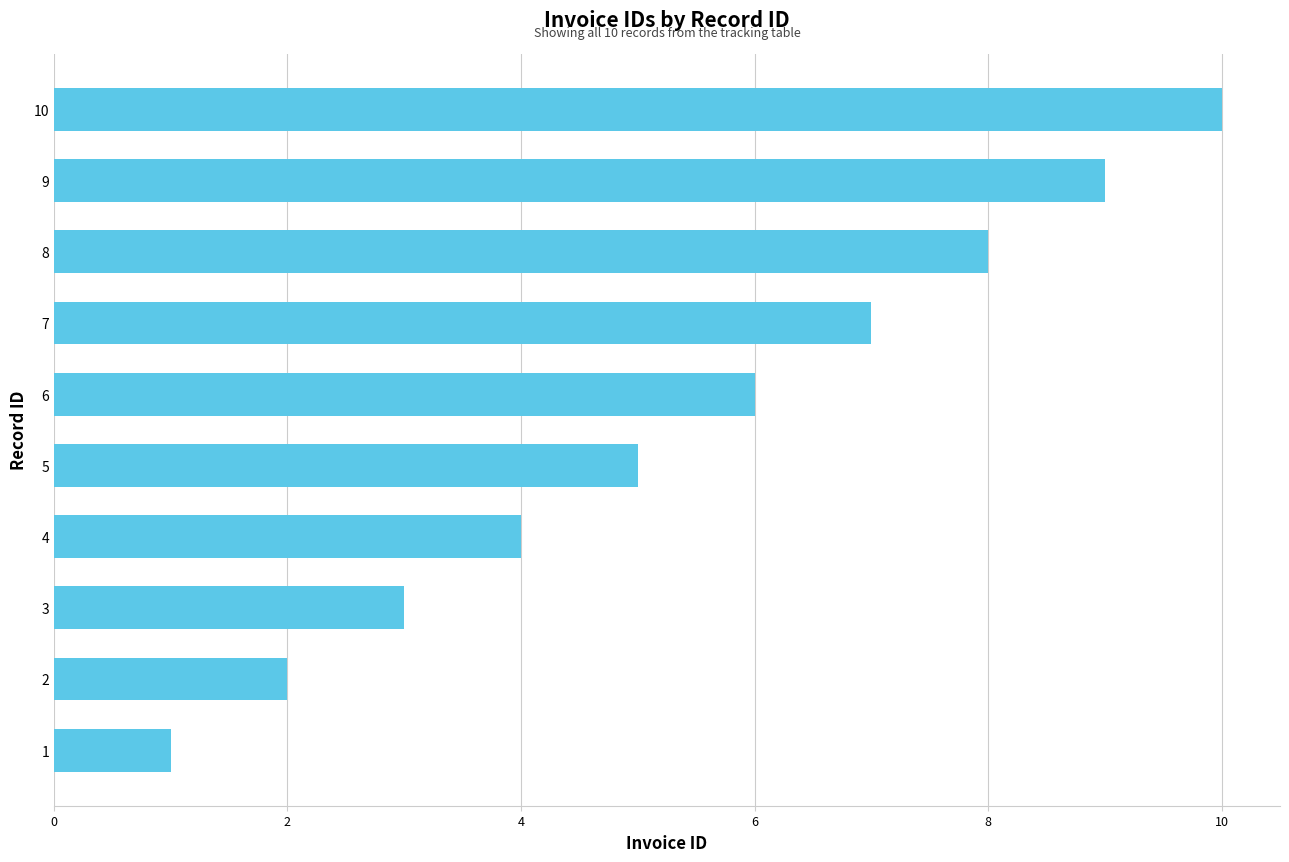

At which label is the value closest to 5?

5